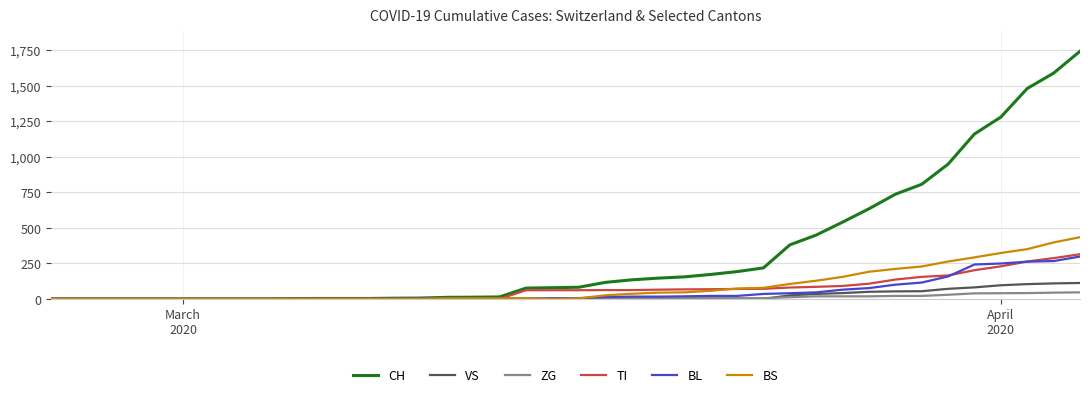

Which series has the largest range (max minus min)?

CH